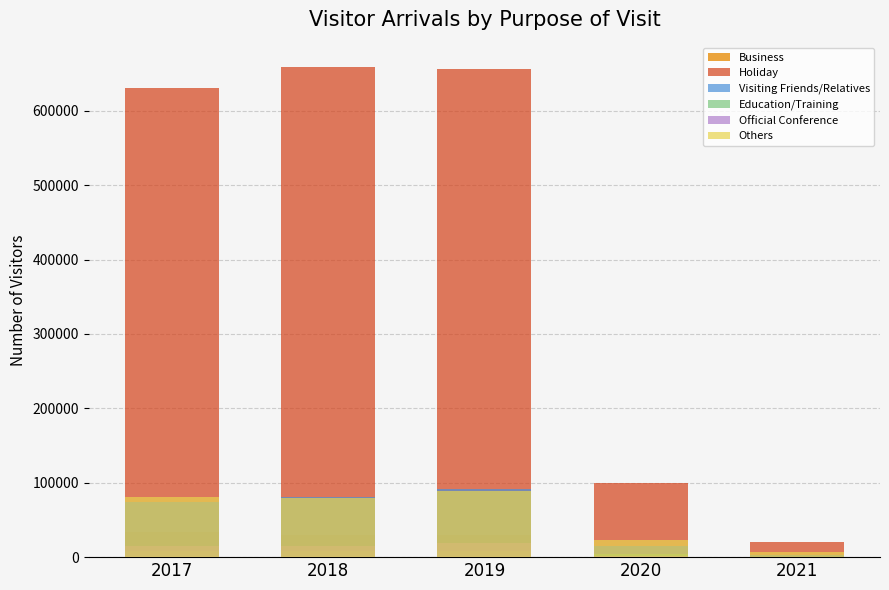

Which label corresponds to the smallest value in the chart?

2021